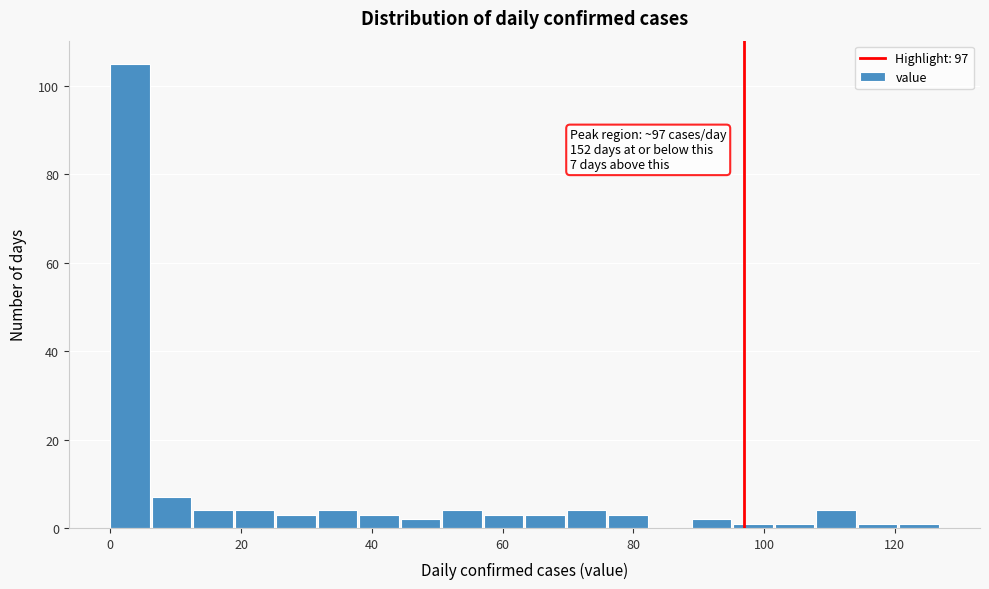

Read against the x-axis, roughly where is the centre of the tallest bar?

4